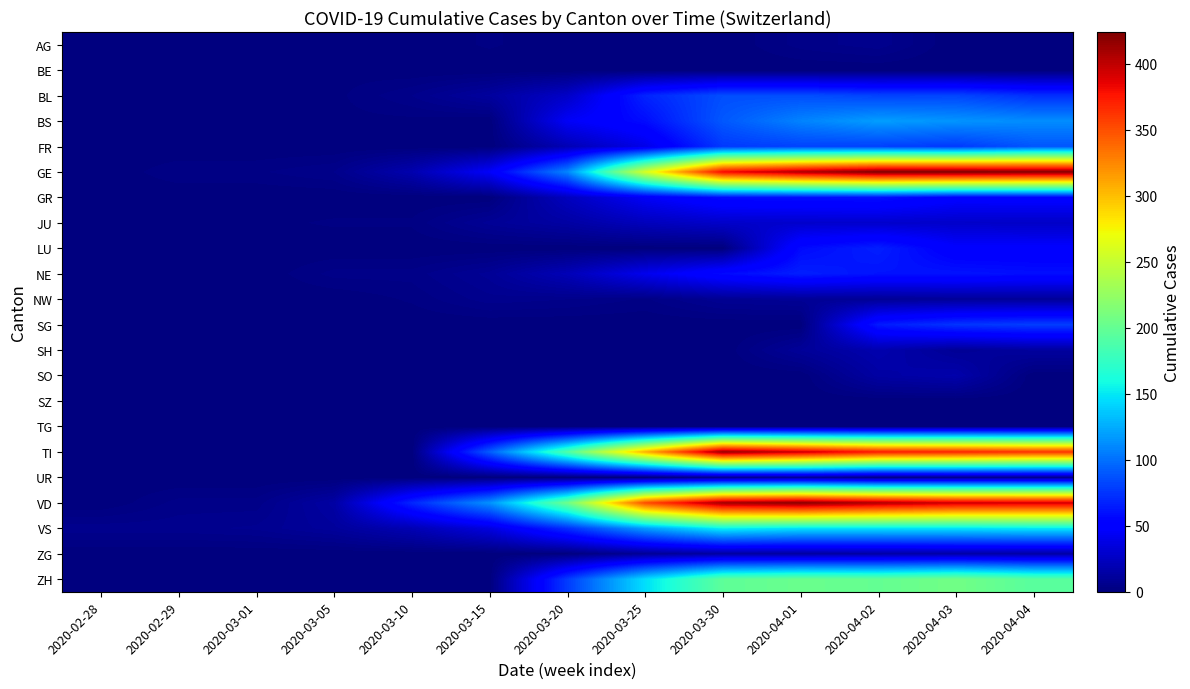

Reading left to right, transcribe all the data shown in this chart.

AG: 2020-02-28=0	2020-02-29=0	2020-03-01=0	2020-03-05=0	2020-03-10=0	2020-03-15=2	2020-03-20=0	2020-03-25=0	2020-03-30=0	2020-04-01=4	2020-04-02=6	2020-04-03=0	2020-04-04=0
BE: 2020-02-28=0	2020-02-29=1	2020-03-01=1	2020-03-05=1	2020-03-10=0	2020-03-15=0	2020-03-20=0	2020-03-25=0	2020-03-30=0	2020-04-01=0	2020-04-02=0	2020-04-03=0	2020-04-04=0
BL: 2020-02-28=0	2020-02-29=1	2020-03-01=1	2020-03-05=1	2020-03-10=5	2020-03-15=12	2020-03-20=27	2020-03-25=68	2020-03-30=86	2020-04-01=86	2020-04-02=81	2020-04-03=82	2020-04-04=73
BS: 2020-02-28=0	2020-02-29=0	2020-03-01=0	2020-03-05=1	2020-03-10=1	2020-03-15=0	2020-03-20=45	2020-03-25=58	2020-03-30=90	2020-04-01=108	2020-04-02=119	2020-04-03=115	2020-04-04=112
FR: 2020-02-28=0	2020-02-29=0	2020-03-01=0	2020-03-05=0	2020-03-10=0	2020-03-15=0	2020-03-20=20	2020-03-25=39	2020-03-30=77	2020-04-01=81	2020-04-02=80	2020-04-03=77	2020-04-04=89
GE: 2020-02-28=0	2020-02-29=3	2020-03-01=3	2020-03-05=5	2020-03-10=18	2020-03-15=46	2020-03-20=109	2020-03-25=258	2020-03-30=382	2020-04-01=406	2020-04-02=424	2020-04-03=424	2020-04-04=421
GR: 2020-02-28=0	2020-02-29=0	2020-03-01=0	2020-03-05=0	2020-03-10=0	2020-03-15=0	2020-03-20=24	2020-03-25=45	2020-03-30=58	2020-04-01=59	2020-04-02=60	2020-04-03=51	2020-04-04=52
JU: 2020-02-28=0	2020-02-29=1	2020-03-01=1	2020-03-05=2	2020-03-10=2	2020-03-15=9	2020-03-20=14	2020-03-25=23	2020-03-30=28	2020-04-01=29	2020-04-02=29	2020-04-03=28	2020-04-04=27
LU: 2020-02-28=0	2020-02-29=0	2020-03-01=0	2020-03-05=0	2020-03-10=0	2020-03-15=0	2020-03-20=0	2020-03-25=0	2020-03-30=0	2020-04-01=57	2020-04-02=66	2020-04-03=49	2020-04-04=49
NE: 2020-02-28=0	2020-02-29=0	2020-03-01=0	2020-03-05=4	2020-03-10=4	2020-03-15=9	2020-03-20=21	2020-03-25=41	2020-03-30=57	2020-04-01=66	2020-04-02=61	2020-04-03=61	2020-04-04=59
NW: 2020-02-28=0	2020-02-29=0	2020-03-01=0	2020-03-05=0	2020-03-10=2	2020-03-15=6	2020-03-20=5	2020-03-25=3	2020-03-30=8	2020-04-01=9	2020-04-02=9	2020-04-03=10	2020-04-04=10
SG: 2020-02-28=0	2020-02-29=0	2020-03-01=0	2020-03-05=0	2020-03-10=0	2020-03-15=0	2020-03-20=0	2020-03-25=0	2020-03-30=0	2020-04-01=0	2020-04-02=64	2020-04-03=75	2020-04-04=79
SH: 2020-02-28=0	2020-02-29=0	2020-03-01=0	2020-03-05=0	2020-03-10=0	2020-03-15=0	2020-03-20=0	2020-03-25=0	2020-03-30=0	2020-04-01=10	2020-04-02=18	2020-04-03=9	2020-04-04=12
SO: 2020-02-28=0	2020-02-29=0	2020-03-01=0	2020-03-05=0	2020-03-10=0	2020-03-15=0	2020-03-20=0	2020-03-25=0	2020-03-30=0	2020-04-01=0	2020-04-02=14	2020-04-03=17	2020-04-04=0
SZ: 2020-02-28=0	2020-02-29=0	2020-03-01=0	2020-03-05=0	2020-03-10=0	2020-03-15=0	2020-03-20=0	2020-03-25=0	2020-03-30=0	2020-04-01=0	2020-04-02=0	2020-04-03=0	2020-04-04=0
TG: 2020-02-28=0	2020-02-29=0	2020-03-01=0	2020-03-05=0	2020-03-10=0	2020-03-15=0	2020-03-20=0	2020-03-25=0	2020-03-30=0	2020-04-01=0	2020-04-02=0	2020-04-03=0	2020-04-04=0
TI: 2020-02-28=0	2020-02-29=0	2020-03-01=0	2020-03-05=0	2020-03-10=0	2020-03-15=92	2020-03-20=190	2020-03-25=306	2020-03-30=415	2020-04-01=396	2020-04-02=374	2020-04-03=370	2020-04-04=363
UR: 2020-02-28=0	2020-02-29=0	2020-03-01=0	2020-03-05=0	2020-03-10=0	2020-03-15=0	2020-03-20=0	2020-03-25=0	2020-03-30=7	2020-04-01=10	2020-04-02=4	2020-04-03=6	2020-04-04=6
VD: 2020-02-28=0	2020-02-29=4	2020-03-01=4	2020-03-05=14	2020-03-10=69	2020-03-15=114	2020-03-20=205	2020-03-25=351	2020-03-30=411	2020-04-01=420	2020-04-02=406	2020-04-03=395	2020-04-04=393
VS: 2020-02-28=6	2020-02-29=6	2020-03-01=7	2020-03-05=11	2020-03-10=20	2020-03-15=36	2020-03-20=73	2020-03-25=119	2020-03-30=154	2020-04-01=147	2020-04-02=147	2020-04-03=147	2020-04-04=150
ZG: 2020-02-28=0	2020-02-29=0	2020-03-01=0	2020-03-05=0	2020-03-10=0	2020-03-15=0	2020-03-20=1	2020-03-25=9	2020-03-30=13	2020-04-01=13	2020-04-02=14	2020-04-03=15	2020-04-04=14
ZH: 2020-02-28=0	2020-02-29=0	2020-03-01=0	2020-03-05=0	2020-03-10=0	2020-03-15=0	2020-03-20=78	2020-03-25=146	2020-03-30=197	2020-04-01=203	2020-04-02=200	2020-04-03=207	2020-04-04=194